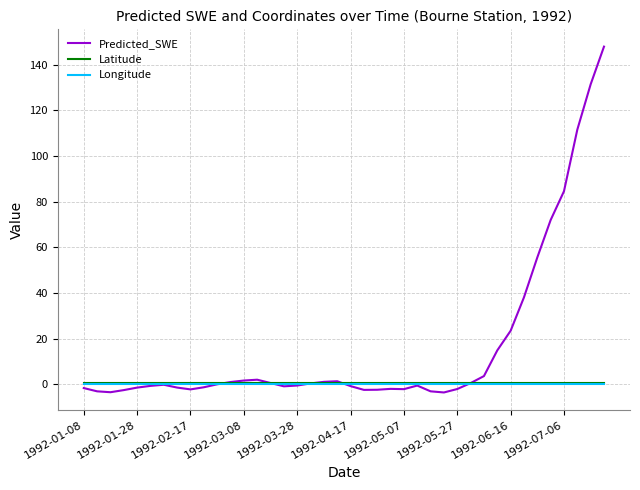

Which series has the largest range (max minus min)?

Predicted_SWE